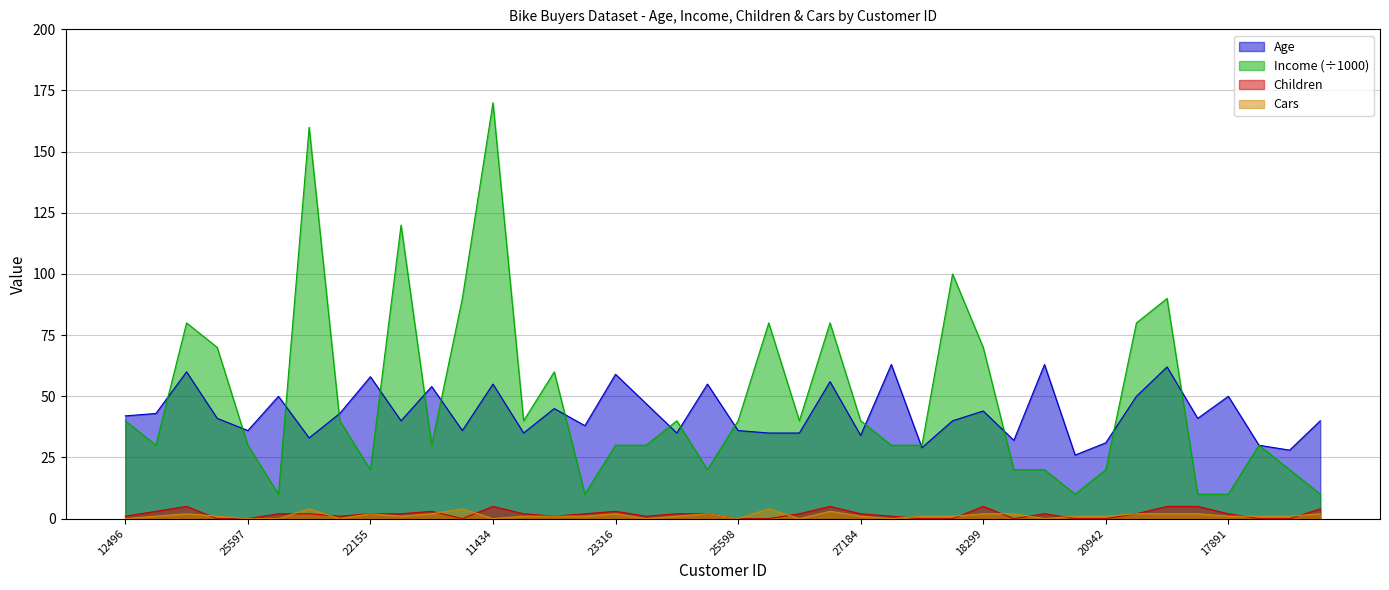

True or false: Children and Age intersect in this chart.

False